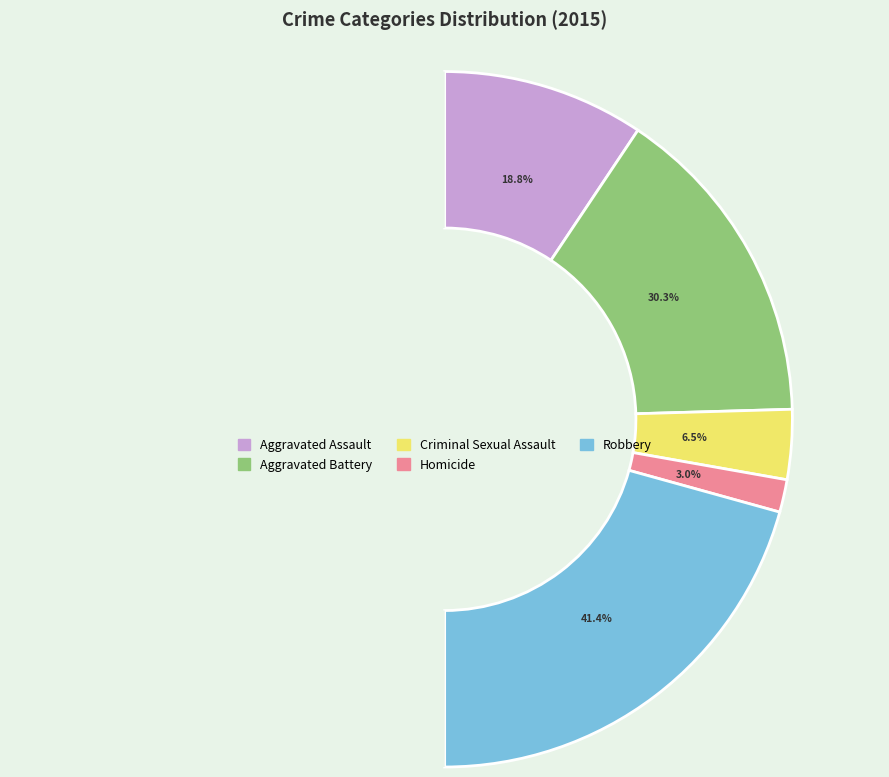

Count the number of slices in the pie.

5